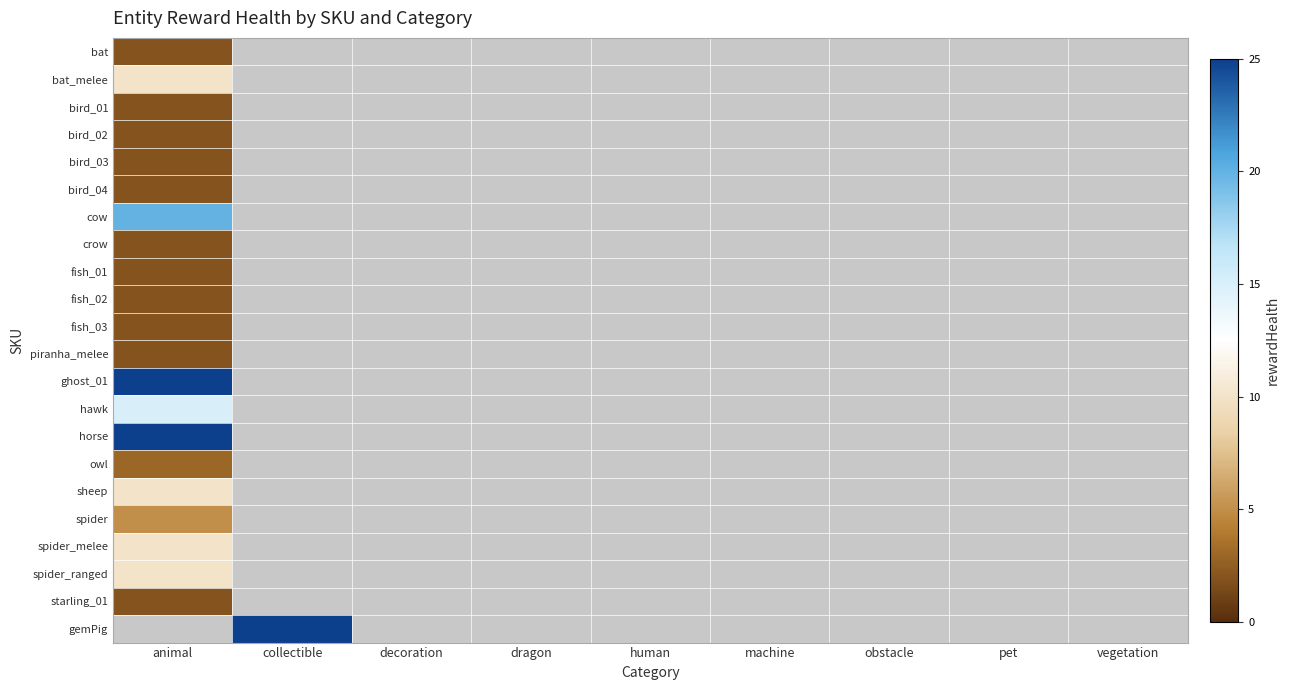

The horse series shows 40.0 at animal. True or false?

False